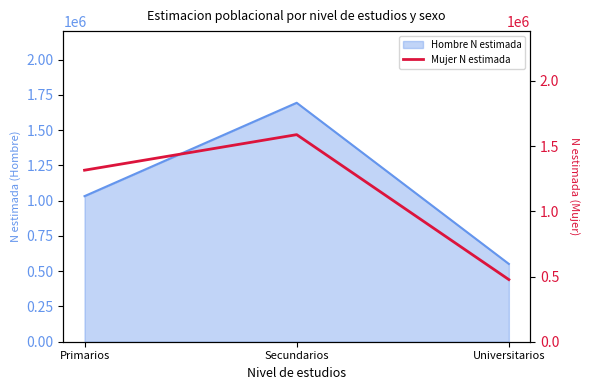

Count the values in the range 476412 to 1587673.

3